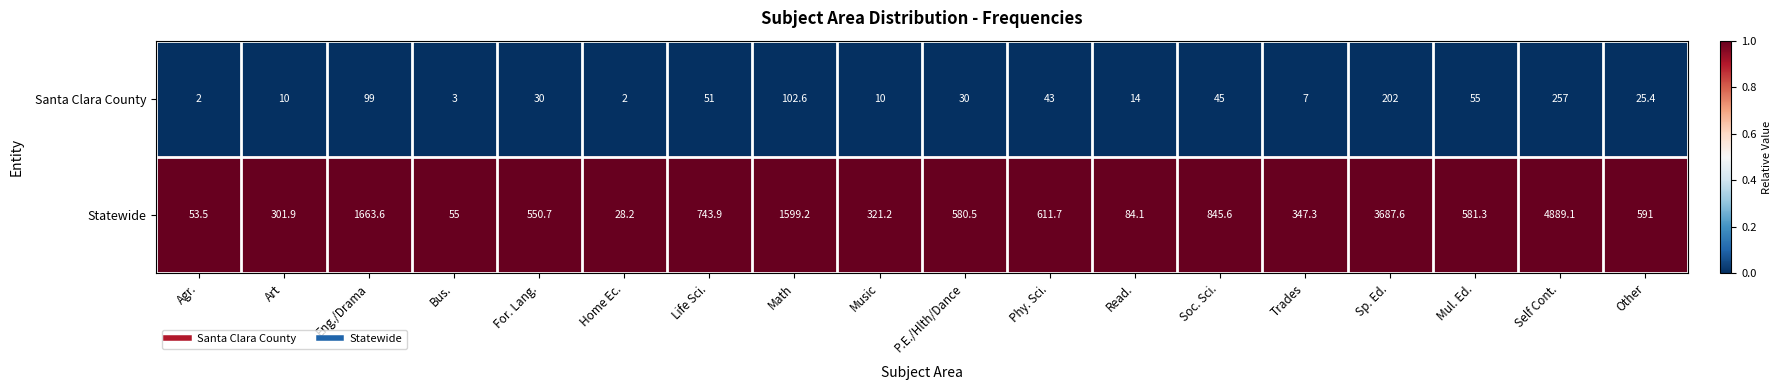

How many distinct data groups are displayed?

2